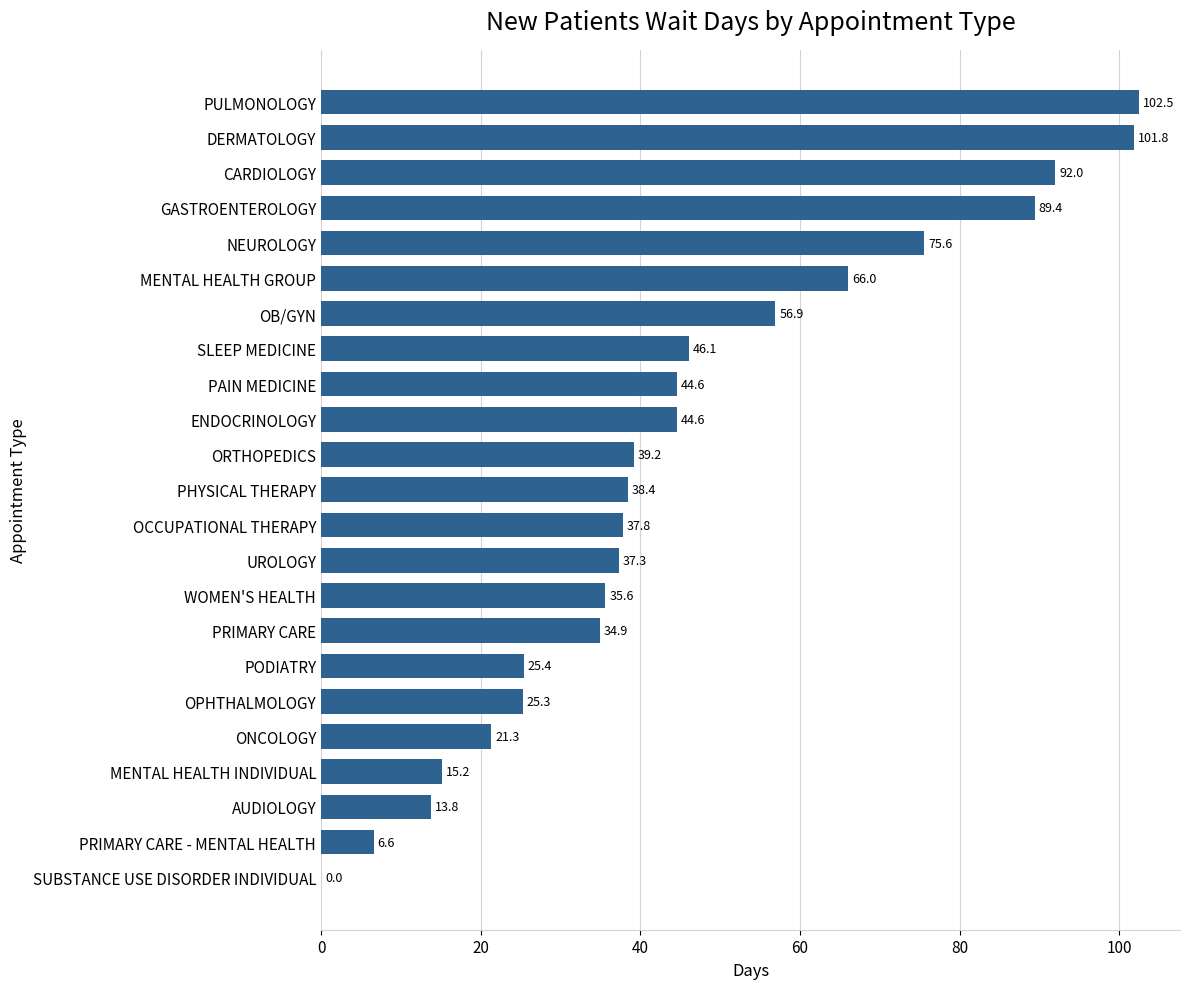

What is the change in value from CARDIOLOGY to PRIMARY CARE?

-57.1